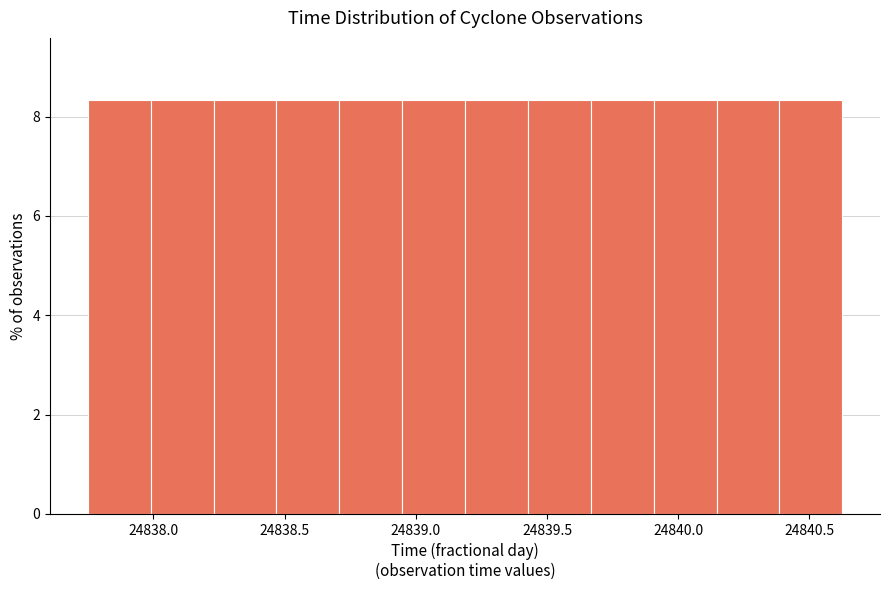

Reading left to right, transcribe this chart: for each bar, give the range it covers on the x-axis and its height. Neither the bar edges nor the heights are printed on the chart, so give them approximately, as read against the axes.

24837.75 to 24838.00: 8.4
24838.00 to 24838.25: 8.4
24838.25 to 24838.45: 8.4
24838.45 to 24838.70: 8.4
24838.70 to 24838.95: 8.4
24838.95 to 24839.20: 8.4
24839.20 to 24839.45: 8.4
24839.45 to 24839.65: 8.4
24839.65 to 24839.90: 8.4
24839.90 to 24840.15: 8.4
24840.15 to 24840.40: 8.4
24840.40 to 24840.65: 8.4